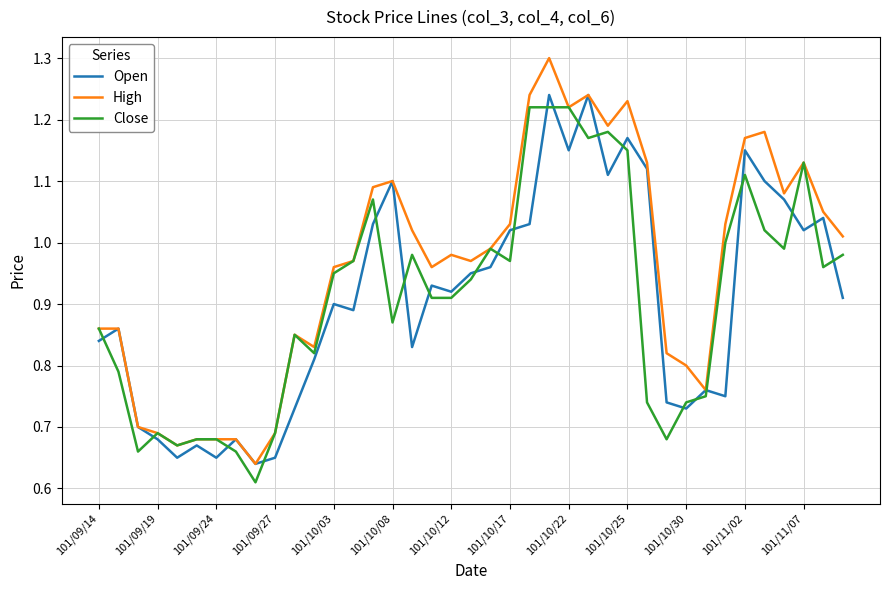

What is the greatest value displayed?

1.3